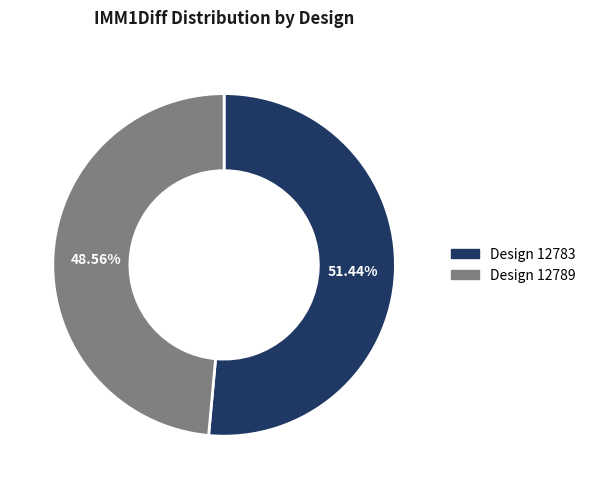

Which slice represents more than half of the pie?

Design 12783